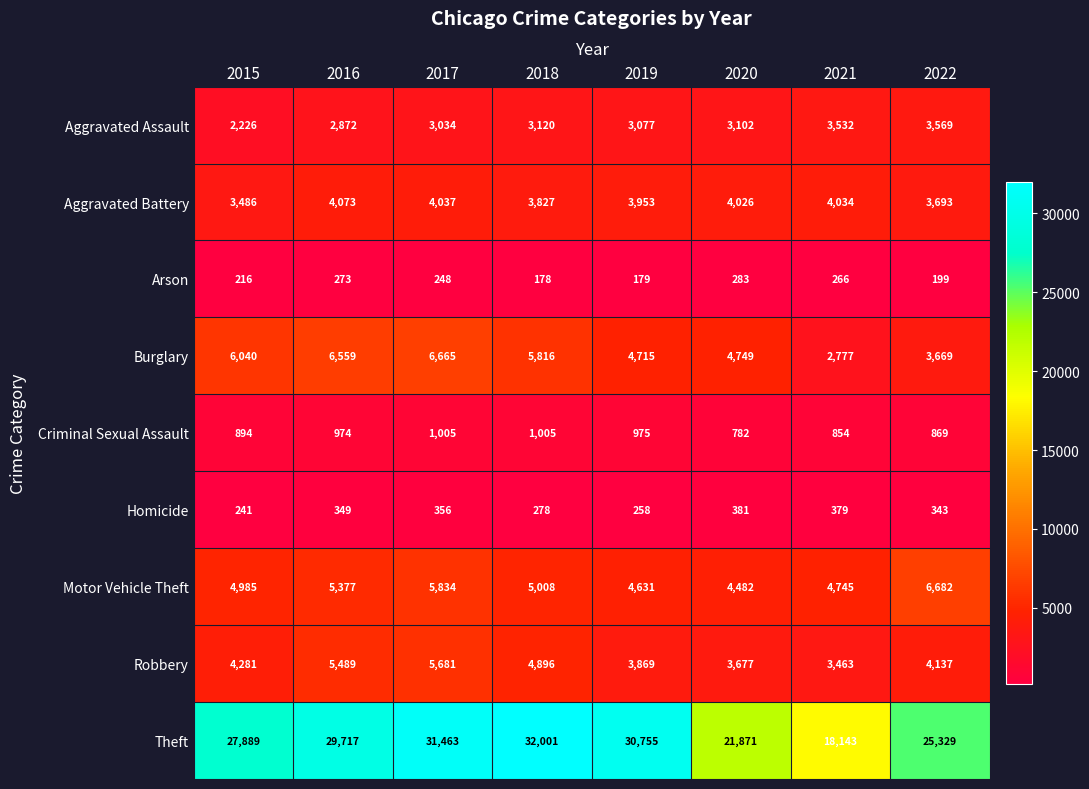

Which series has the widest spread of values?

Theft